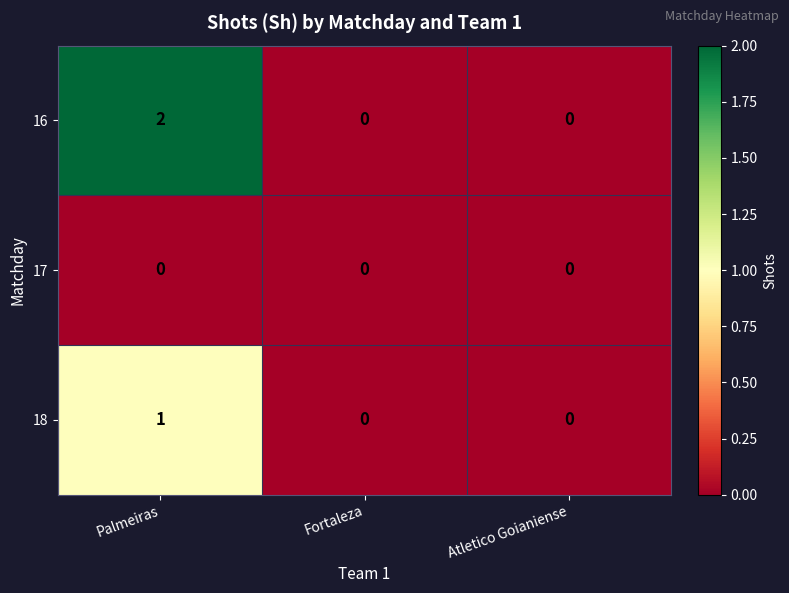

Rank the series at Palmeiras from lowest to highest value.

17, 18, 16